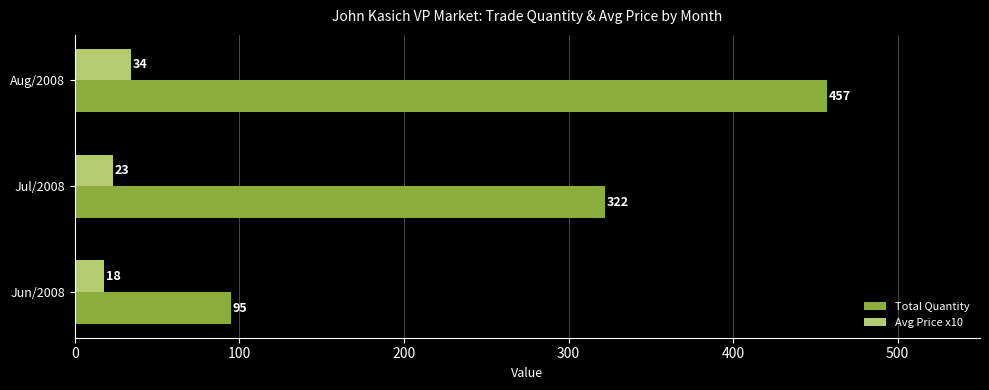

What value does the Total Quantity series have at Jun/2008, to the nearest 50?

100